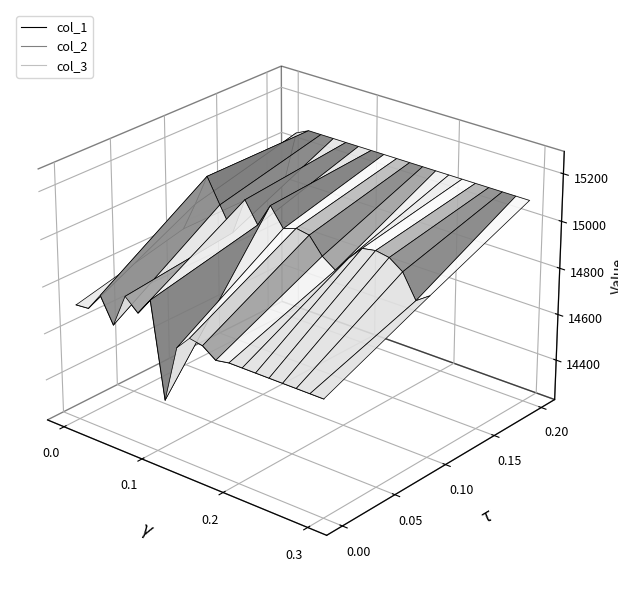

Is this an area chart (filled region under the line)?

No